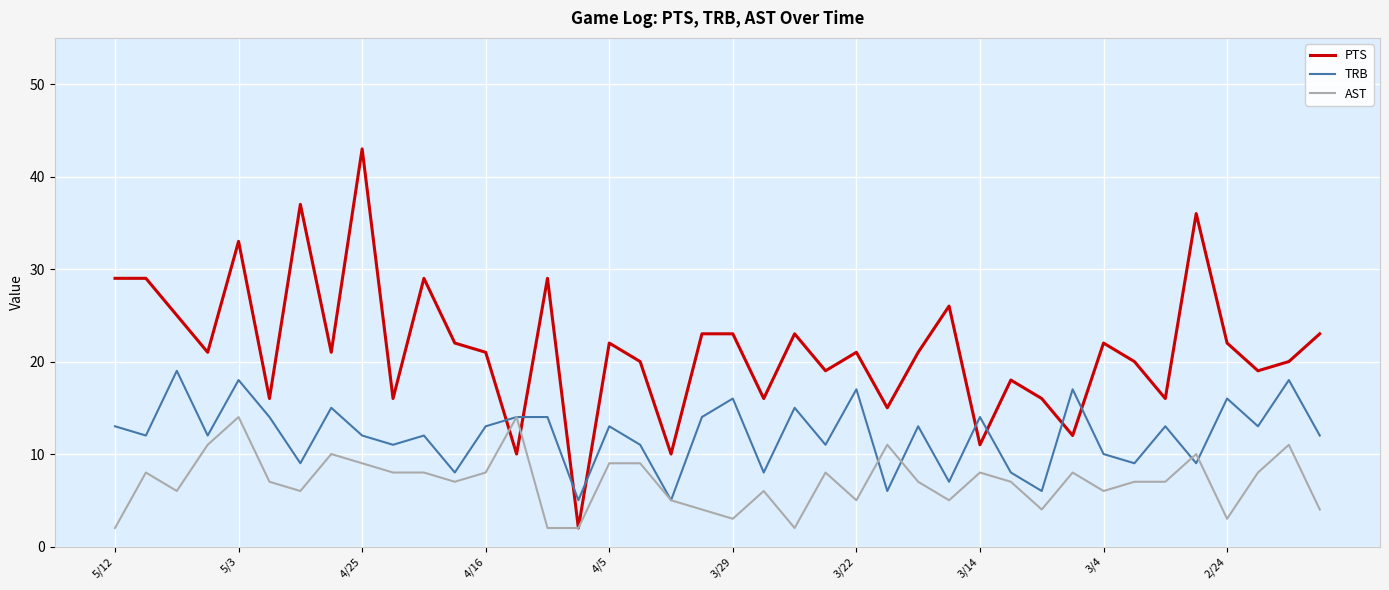

What is the highest value of the PTS series?

43